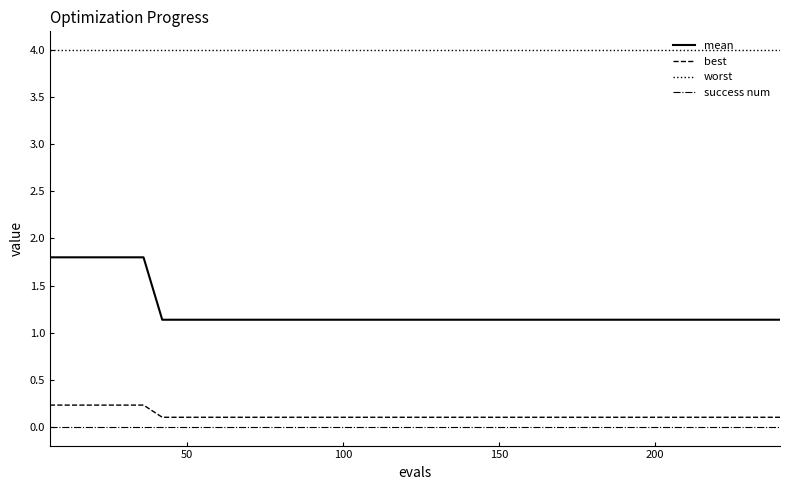

Reading left to right, transcribe all the data shown in this chart.

mean: 1.8	1.8	1.8	1.8	1.8	1.8	1.1	1.1	1.1	1.1	1.1	1.1	1.1	1.1	1.1	1.1	1.1	1.1	1.1	1.1	1.1	1.1	1.1	1.1	1.1	1.1	1.1	1.1	1.1	1.1	1.1	1.1	1.1	1.1	1.1	1.1	1.1	1.1	1.1	1.1
best: 0.2	0.2	0.2	0.2	0.2	0.2	0.1	0.1	0.1	0.1	0.1	0.1	0.1	0.1	0.1	0.1	0.1	0.1	0.1	0.1	0.1	0.1	0.1	0.1	0.1	0.1	0.1	0.1	0.1	0.1	0.1	0.1	0.1	0.1	0.1	0.1	0.1	0.1	0.1	0.1
worst: 4.0	4.0	4.0	4.0	4.0	4.0	4.0	4.0	4.0	4.0	4.0	4.0	4.0	4.0	4.0	4.0	4.0	4.0	4.0	4.0	4.0	4.0	4.0	4.0	4.0	4.0	4.0	4.0	4.0	4.0	4.0	4.0	4.0	4.0	4.0	4.0	4.0	4.0	4.0	4.0
success num: 0.0	0.0	0.0	0.0	0.0	0.0	0.0	0.0	0.0	0.0	0.0	0.0	0.0	0.0	0.0	0.0	0.0	0.0	0.0	0.0	0.0	0.0	0.0	0.0	0.0	0.0	0.0	0.0	0.0	0.0	0.0	0.0	0.0	0.0	0.0	0.0	0.0	0.0	0.0	0.0